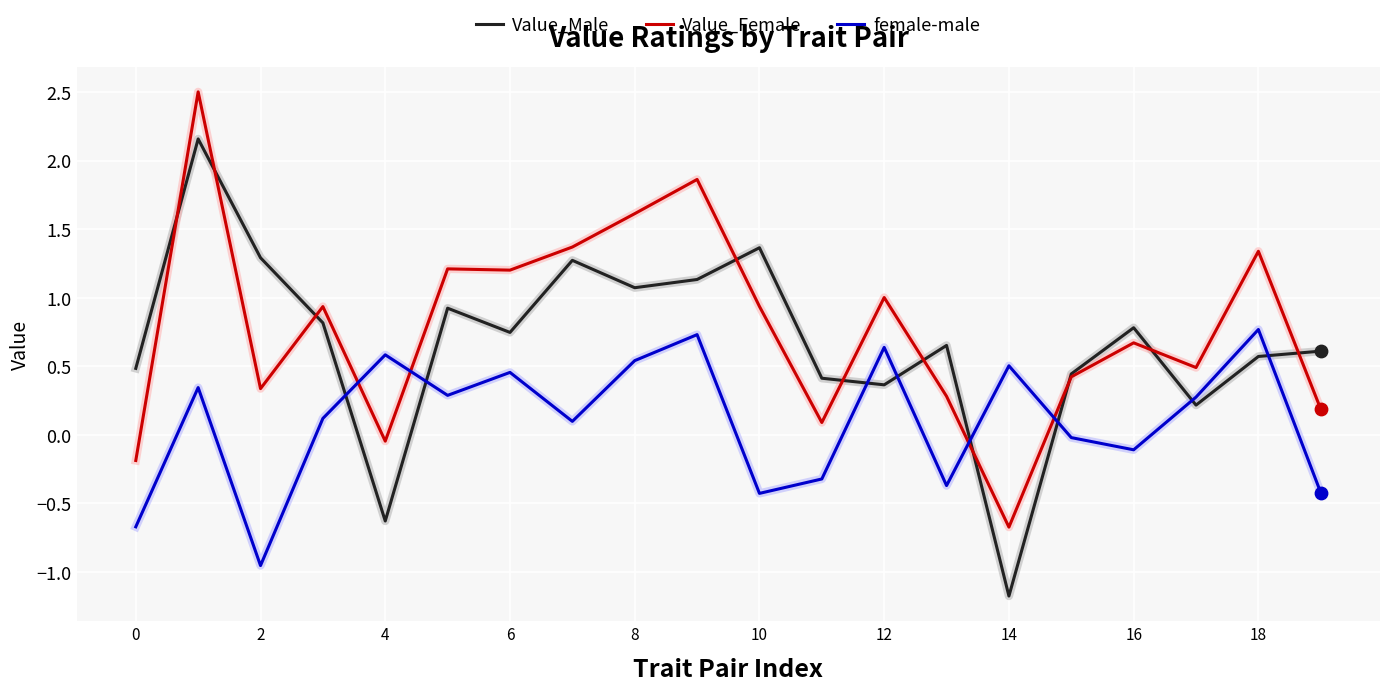

Which series has the widest spread of values?

Value_Male